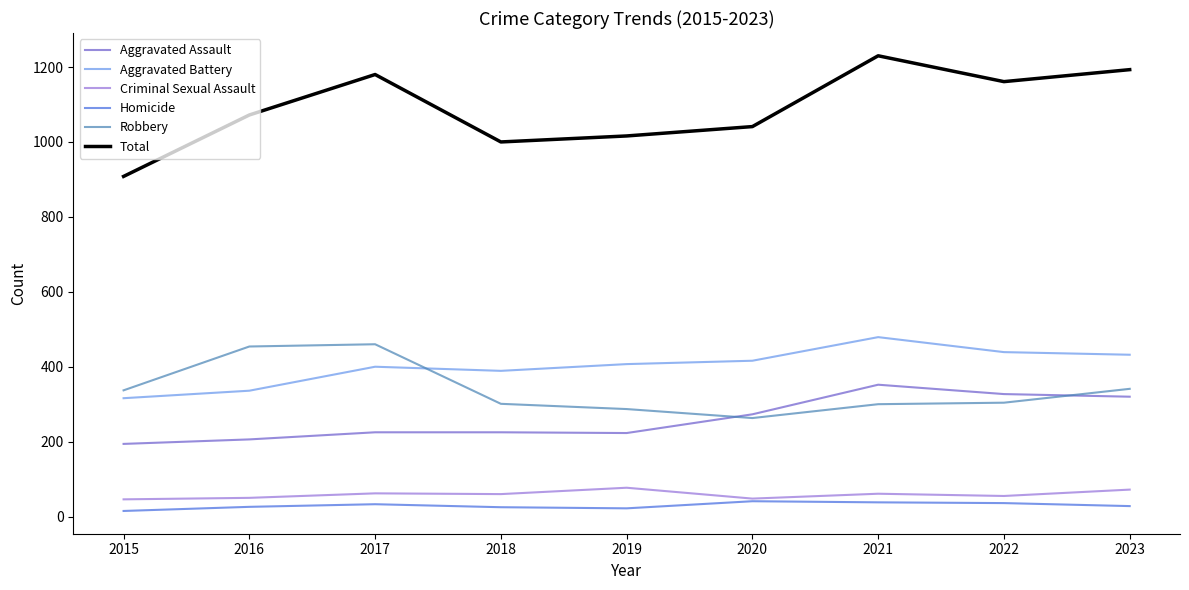

Does the chart display data point markers on the line(s)?

No